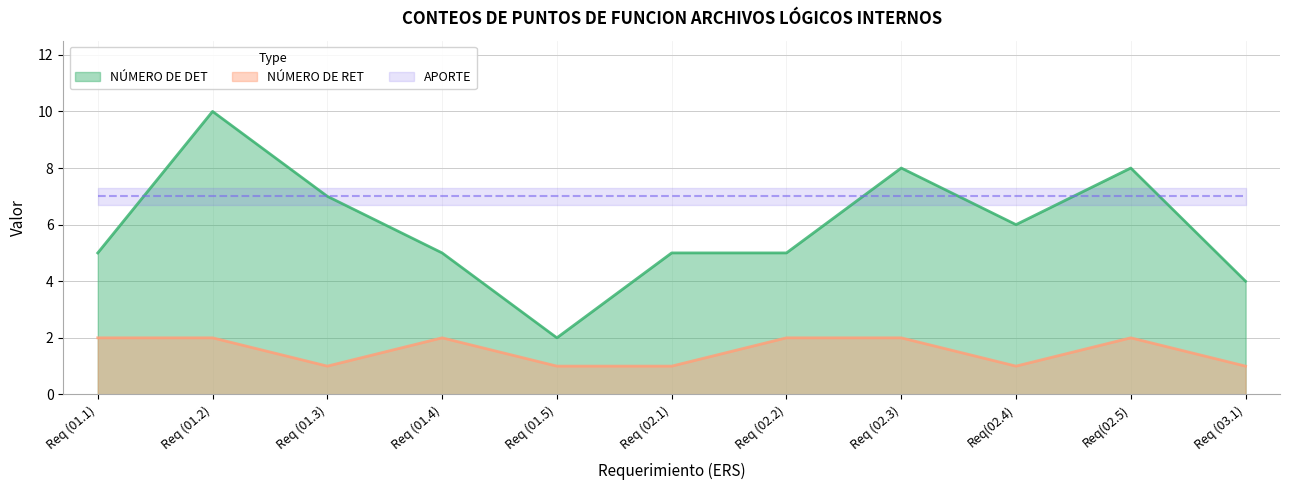

At how many categories does at least one series exceed 3?

10